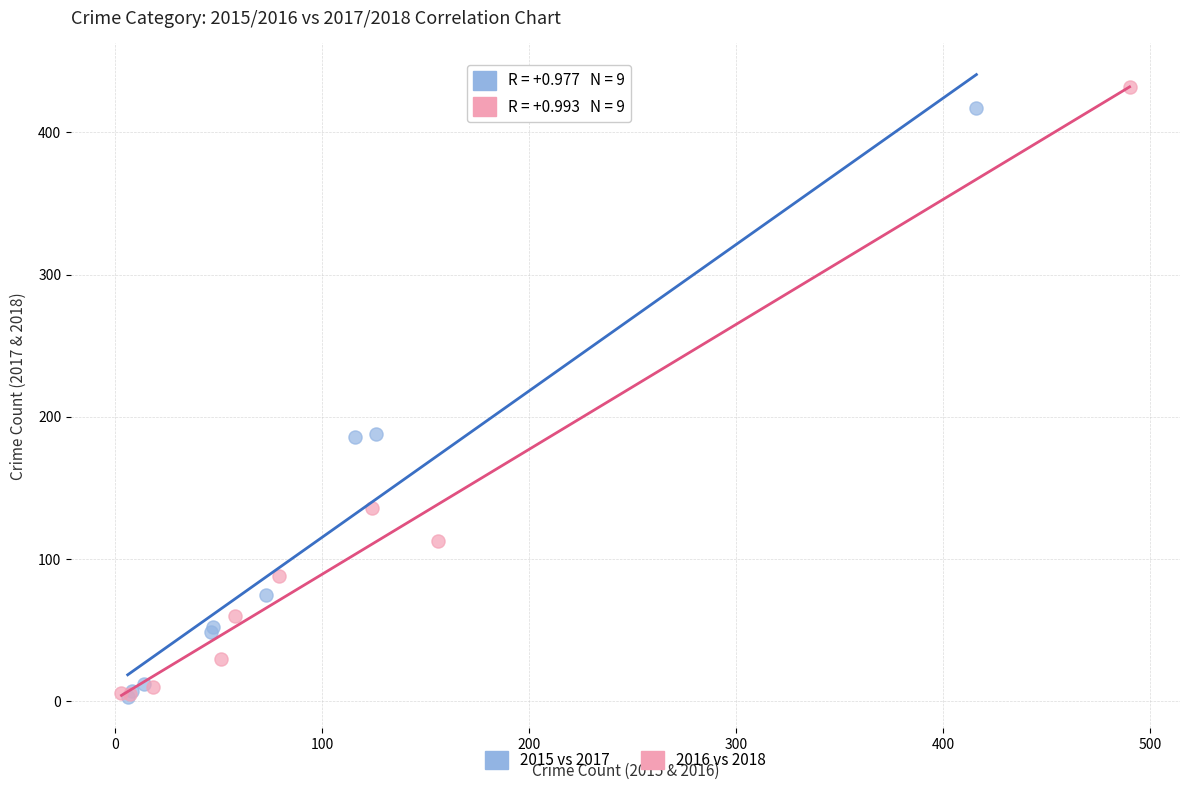

Which series has the widest spread of Y values?

2016 vs 2018